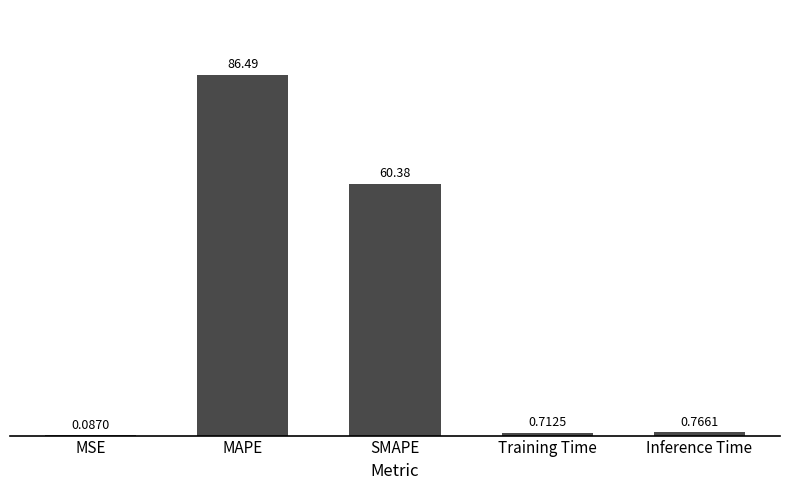

Where is the data nearest to the value 43?

SMAPE